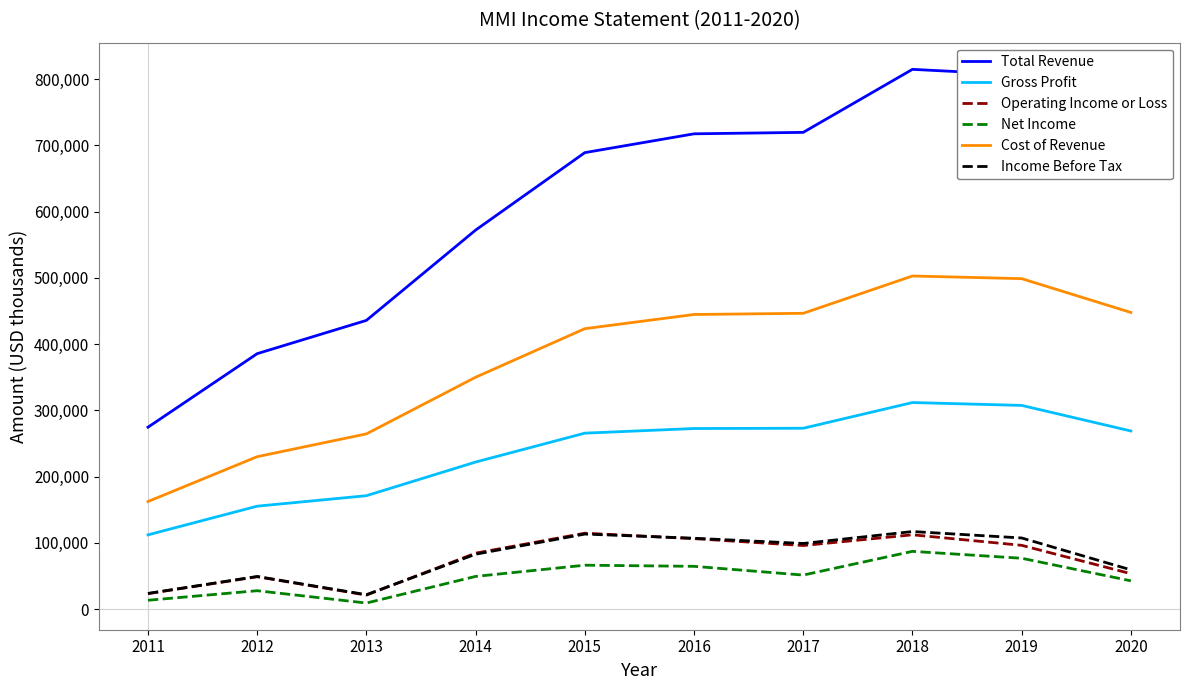

In Income Before Tax, how many points are lower than both neighbors (excluding endpoints)?

2